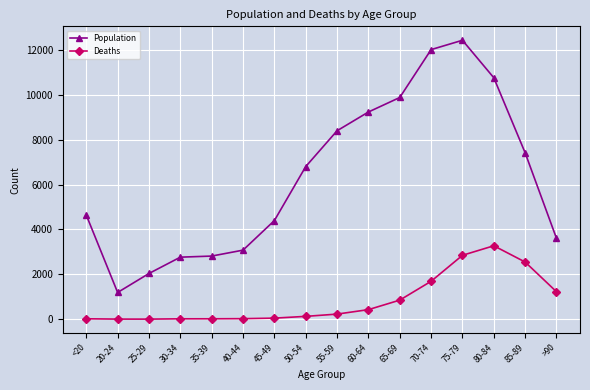

Is the value of Population at <20 greater than the value of Deaths at 50-54?

Yes